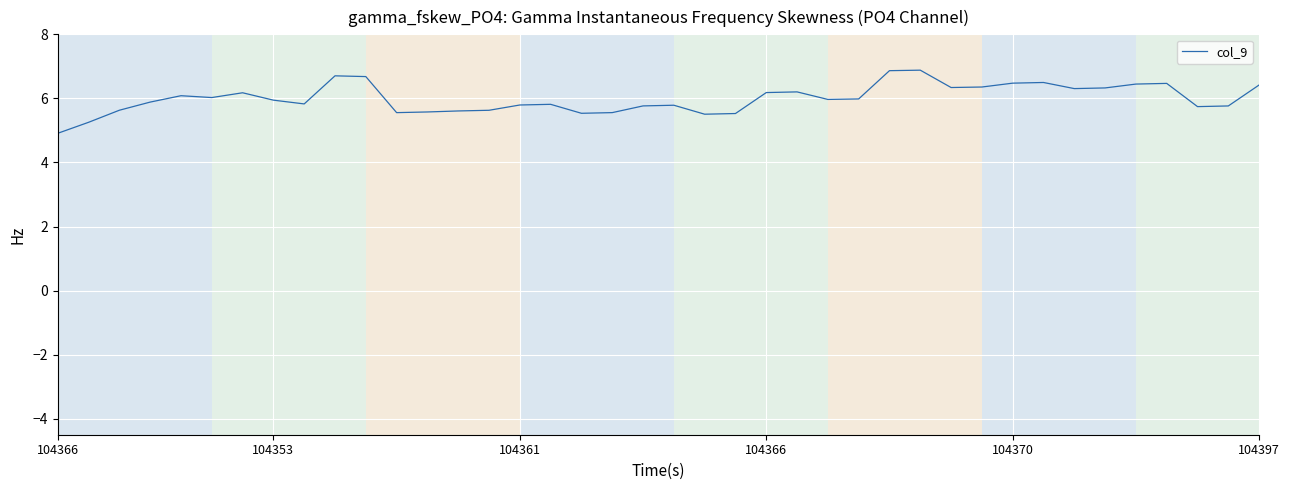

What is the difference between the maximum and minimum values?

2.0